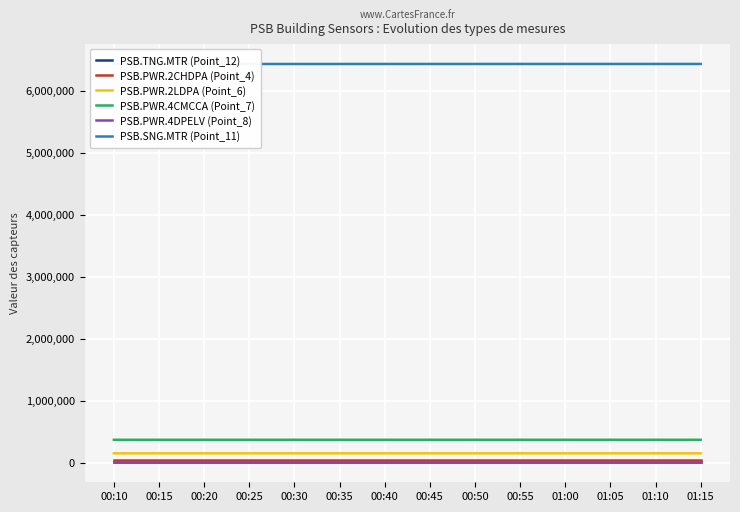

What is the highest value of the PSB.PWR.2CHDPA (Point_4) series?

41144